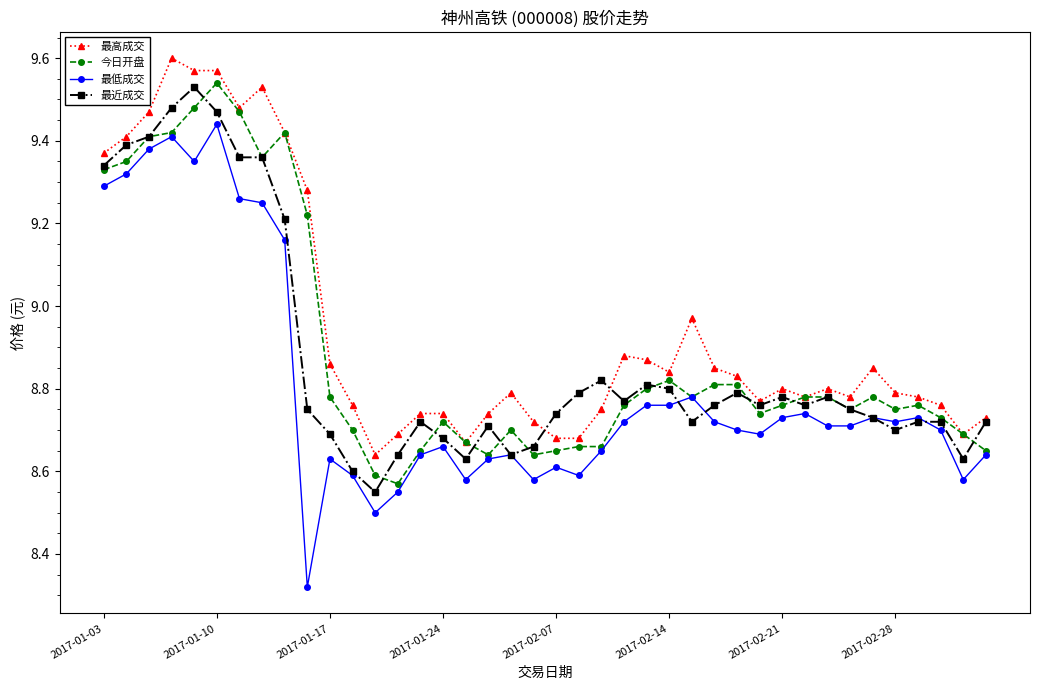

Is this an area chart (filled region under the line)?

No